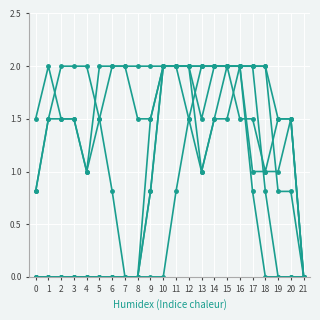

Count the number of data series in this chart.

6